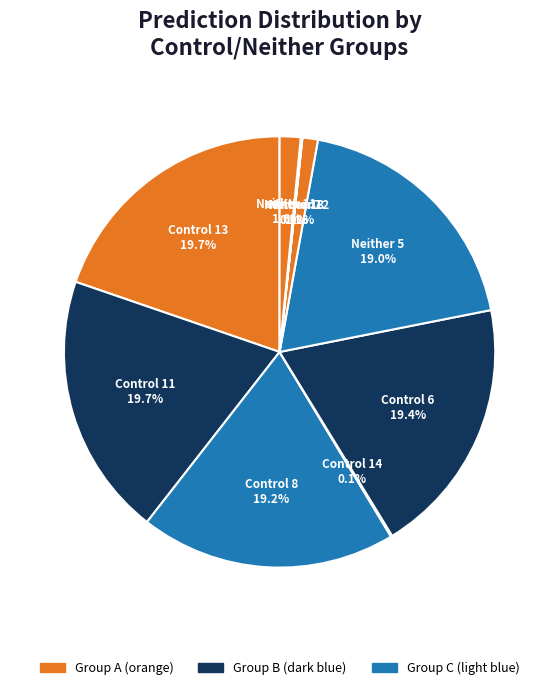

Combined, what portion of the pie is Control 11 and Neither 12?

20.9%